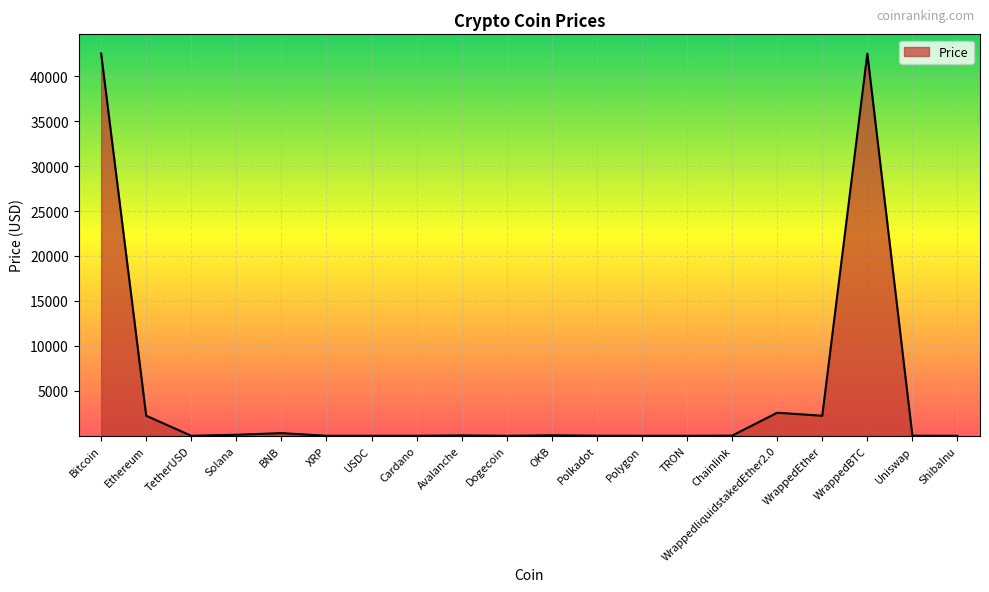

What is the difference between the values at WrappedliquidstakedEther2.0 and TRON?

2564.6